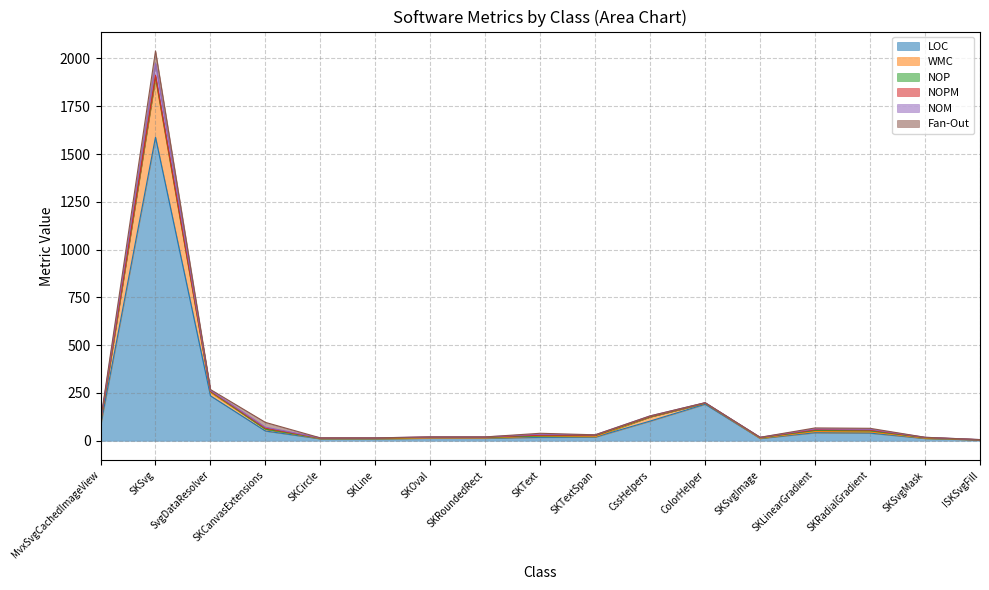

Which has a higher value, ColorHelper or MvxSvgCachedImageView?

ColorHelper